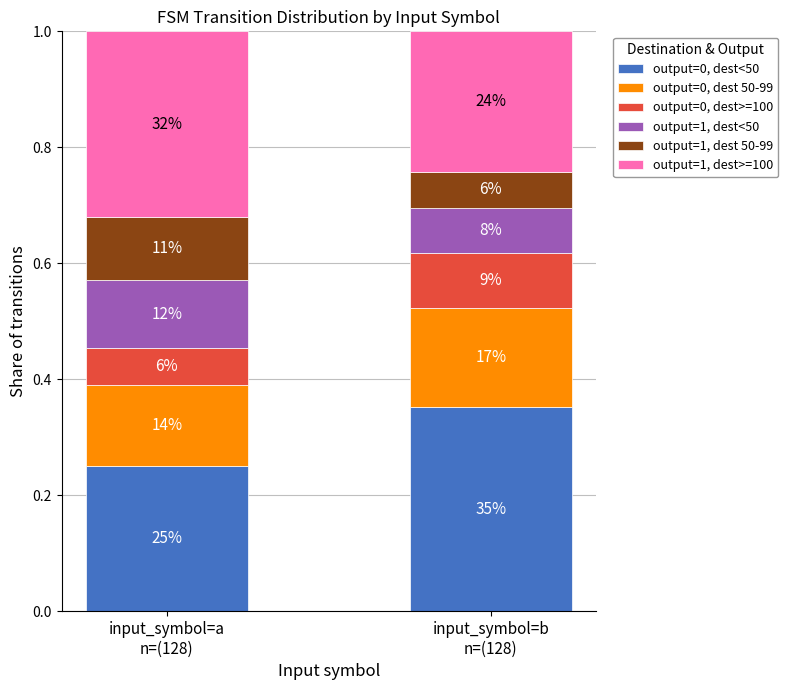

List the labels in order of output=1, dest<50 value, largest first.

input_symbol=a
n=(128), input_symbol=b
n=(128)